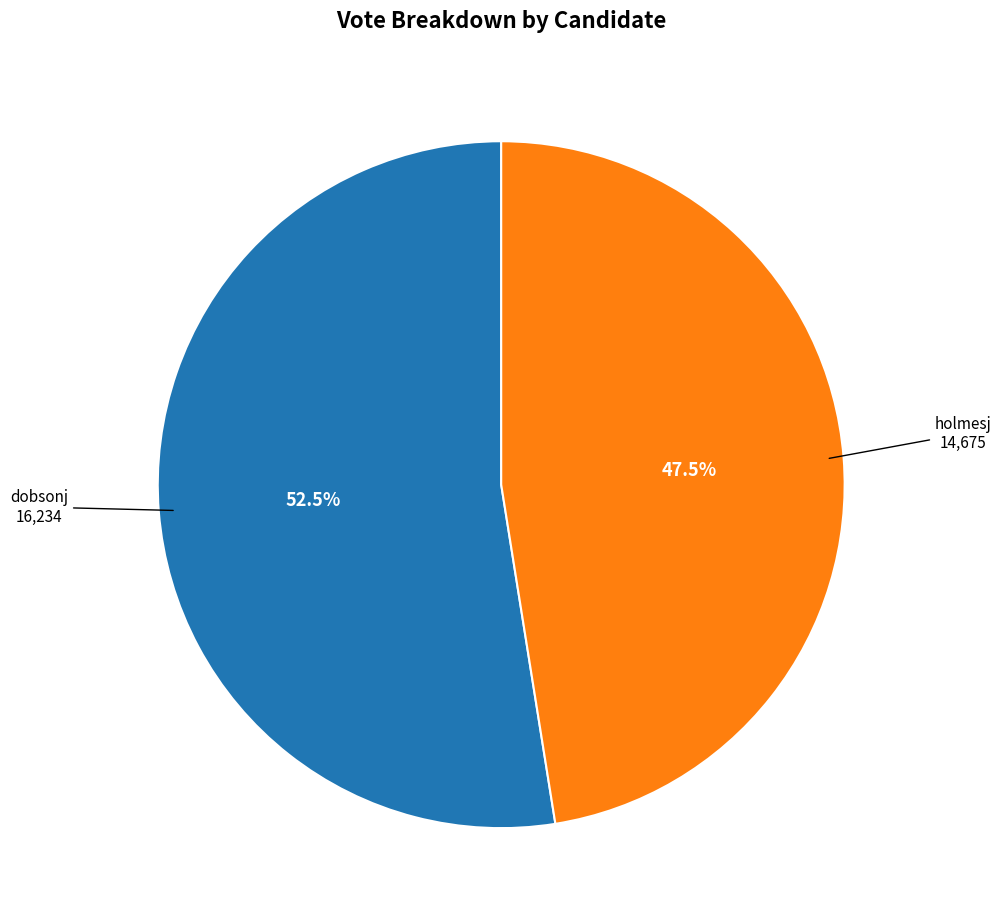

To the nearest percent, what is the difference between the dobsonj and holmesj slice percentages?

5%